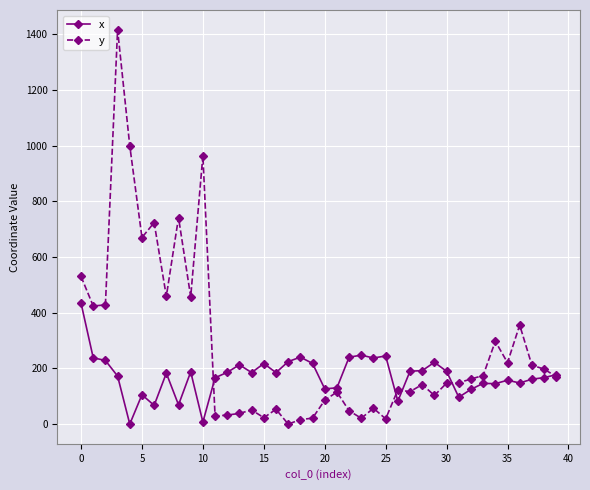

At how many categories does at least one series exceed 1093?

1